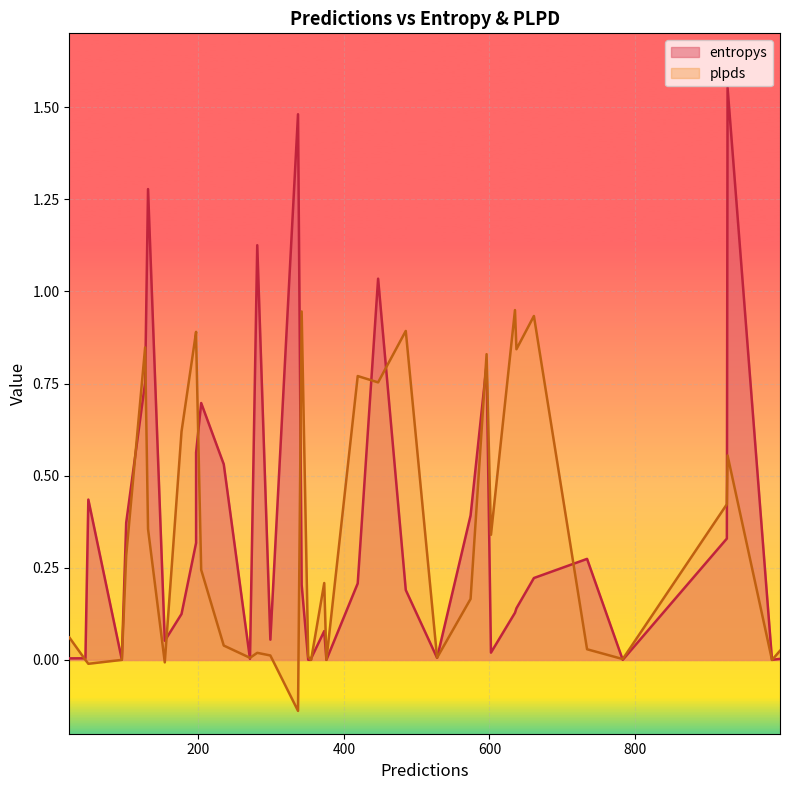

At which category is the sum across all series the highest?

17